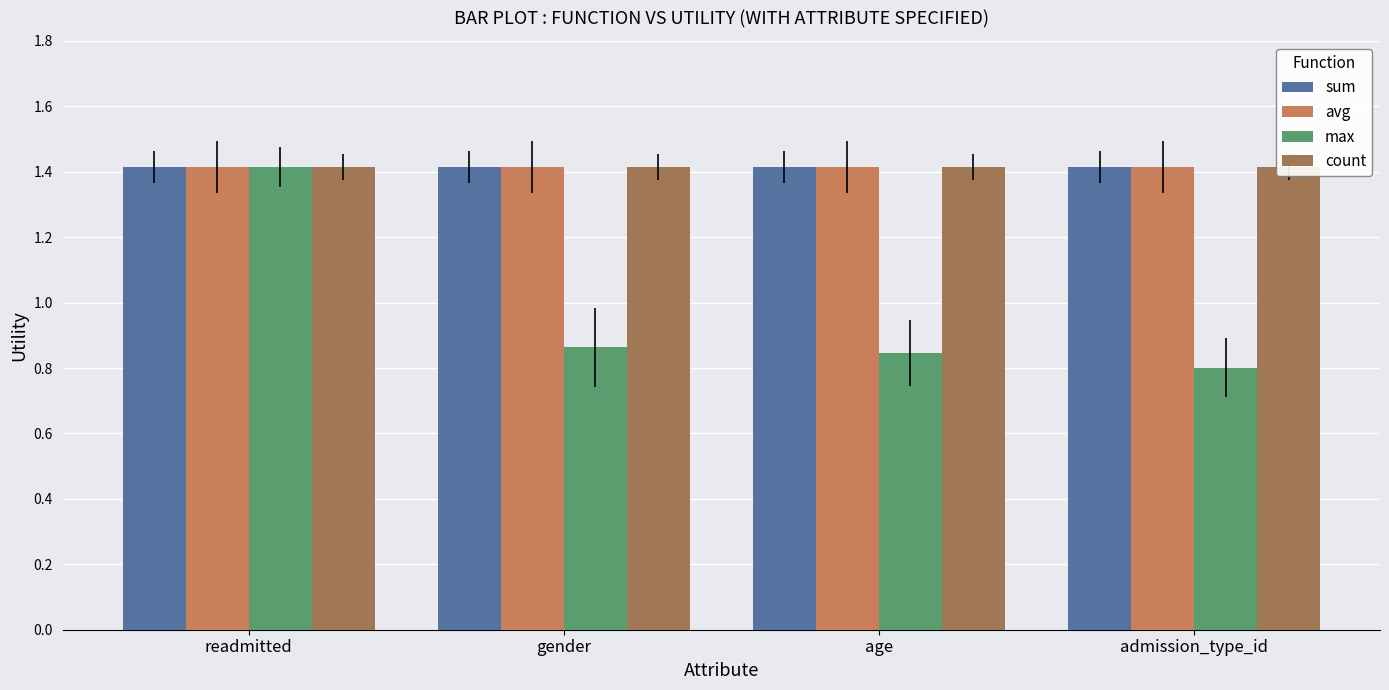

At age, list the series in order from smallest to largest.

max, sum, avg, count